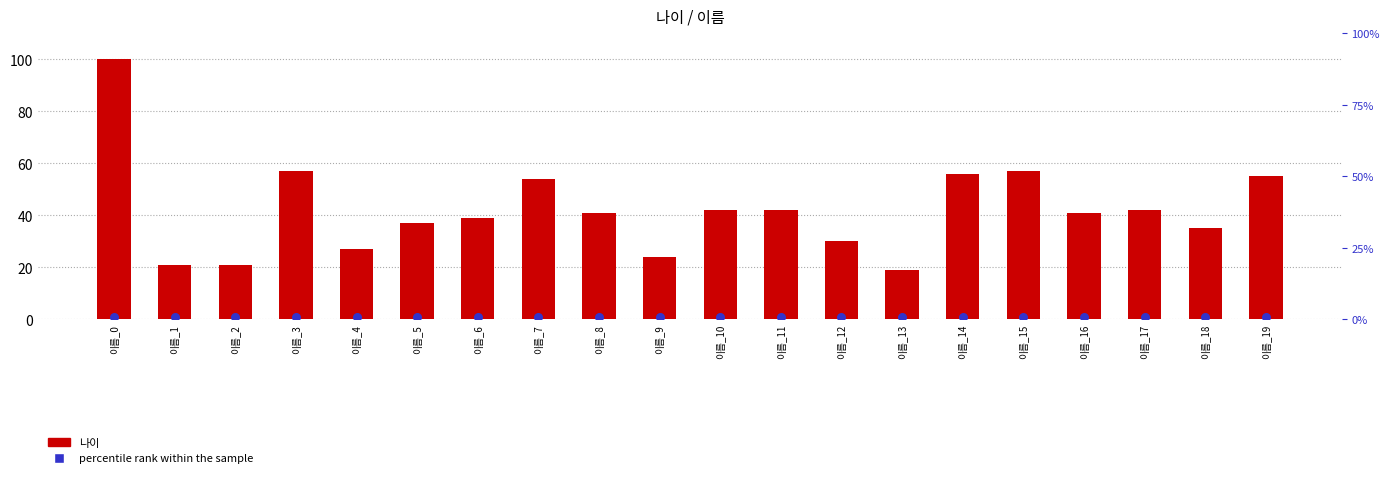

What are all the series names shown in the legend?

나이, percentile rank within the sample